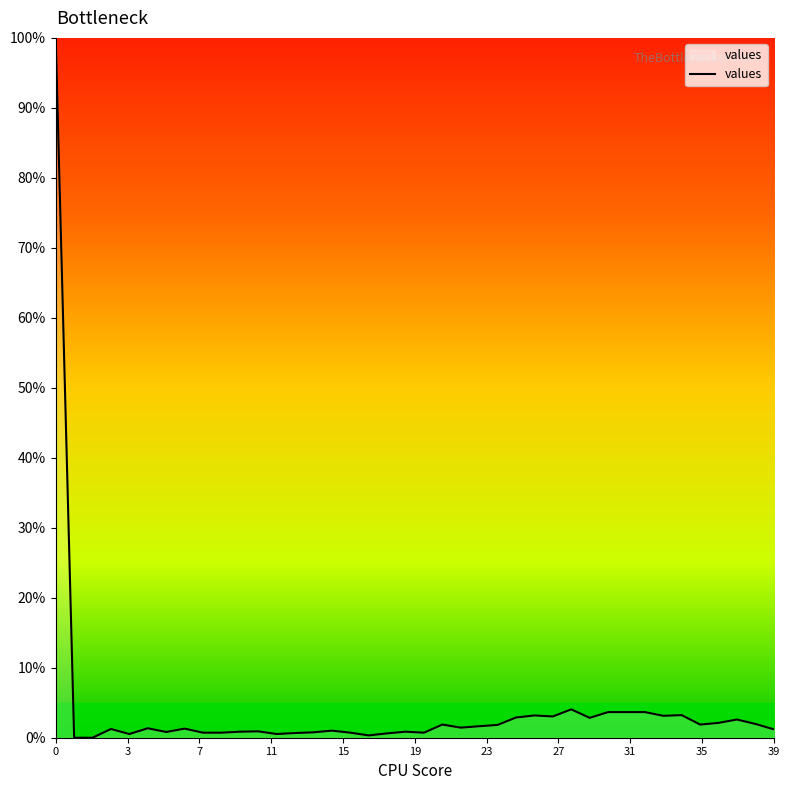

What is the sum of all values?

164.6